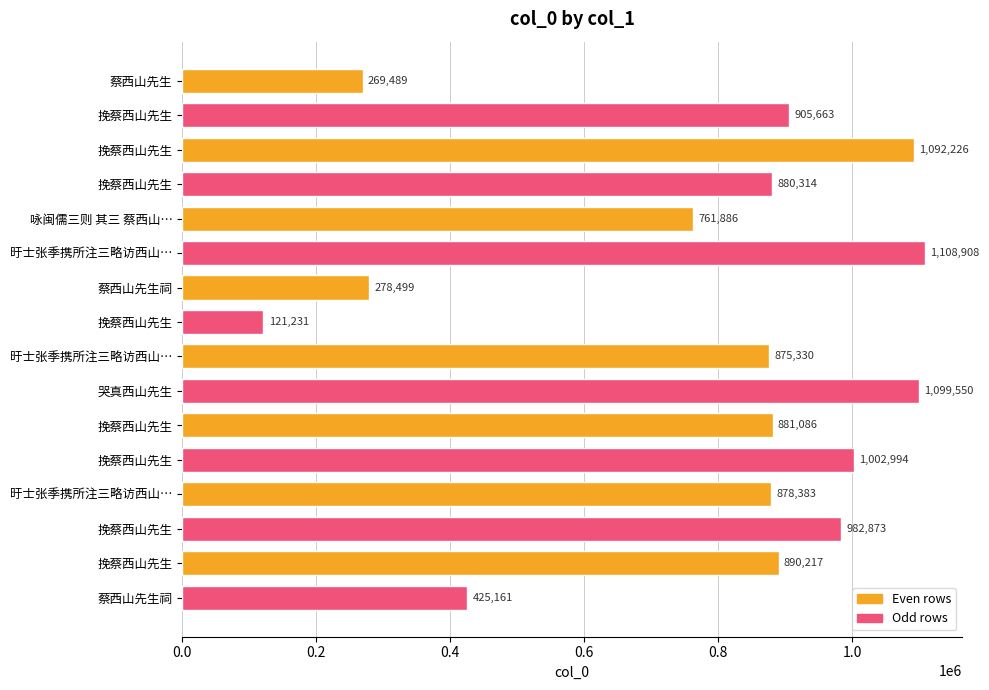

How many bars are there in total?

16